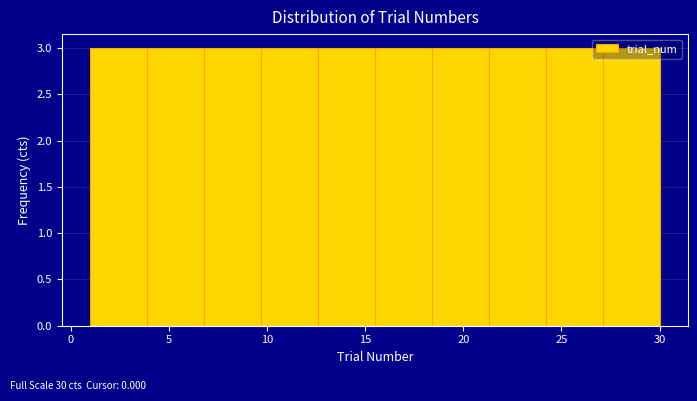

Reading left to right, transcribe this chart: for each bar, give the range it covers on the x-axis and its height. Neither the bar edges nor the heights are printed on the chart, so give them approximately, as read against the axes.

1.0 to 3.9: 3
3.9 to 6.8: 3
6.8 to 9.7: 3
9.7 to 12.6: 3
12.6 to 15.5: 3
15.5 to 18.4: 3
18.4 to 21.3: 3
21.3 to 24.2: 3
24.2 to 27.1: 3
27.1 to 30.0: 3